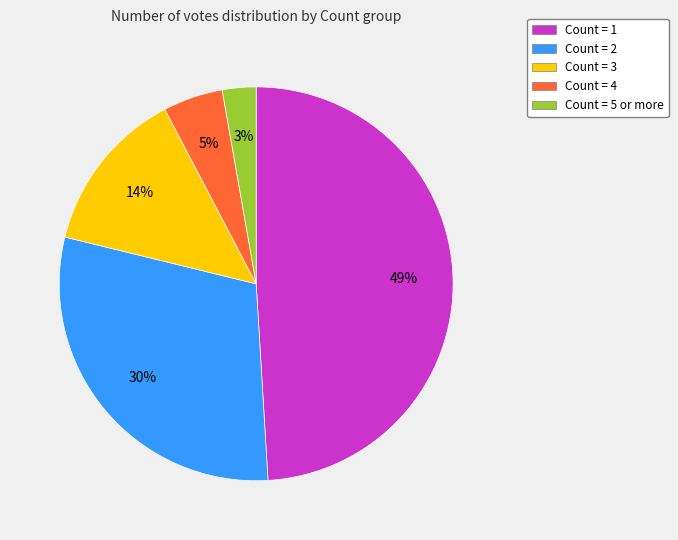

Is there a majority slice in this chart?

No